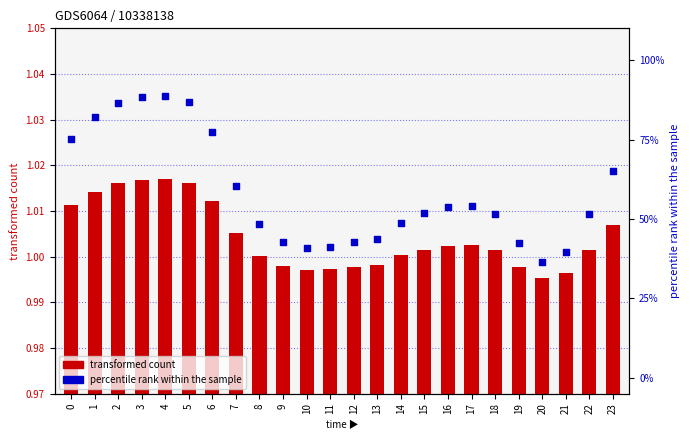

What is the total value across all series at 2?

87.7